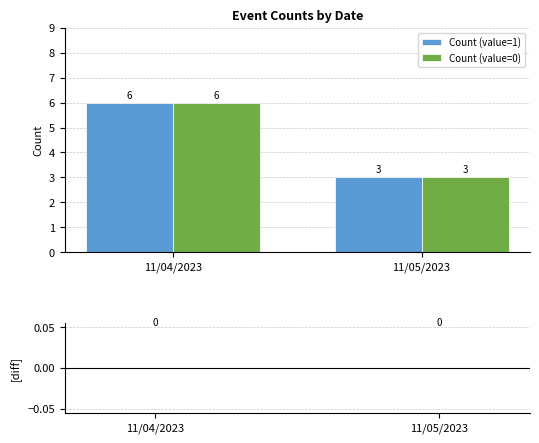

What is the difference between the Count (value=0) values at 11/05/2023 and 11/04/2023?

3